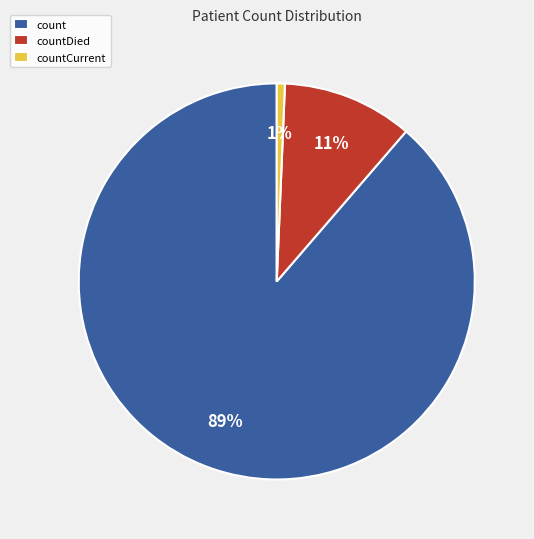

Combined, do countDied and count account for over 50%?

Yes